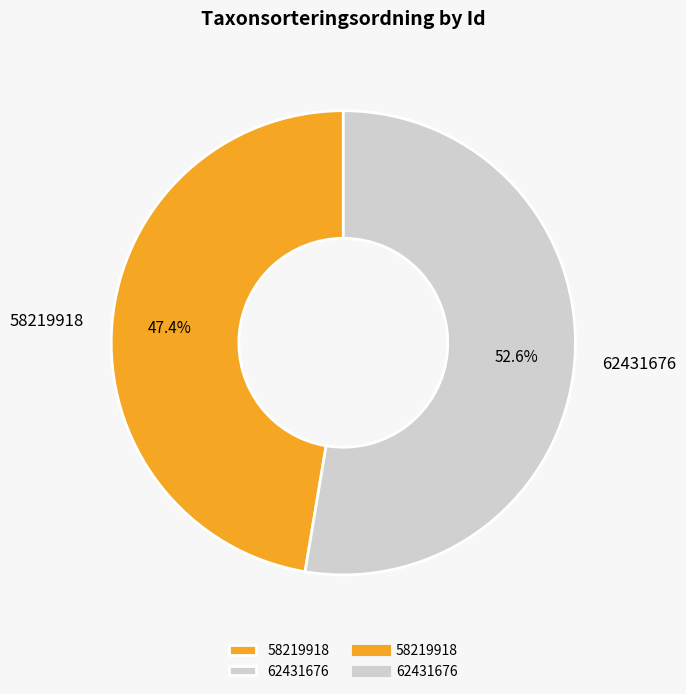

The 58219918 slice represents 47% of the pie. True or false?

True